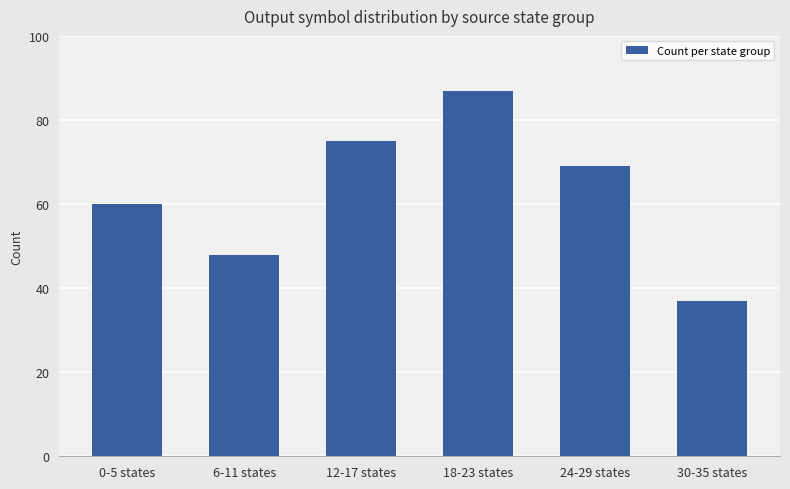

What position from the right is 12-17 states?

4